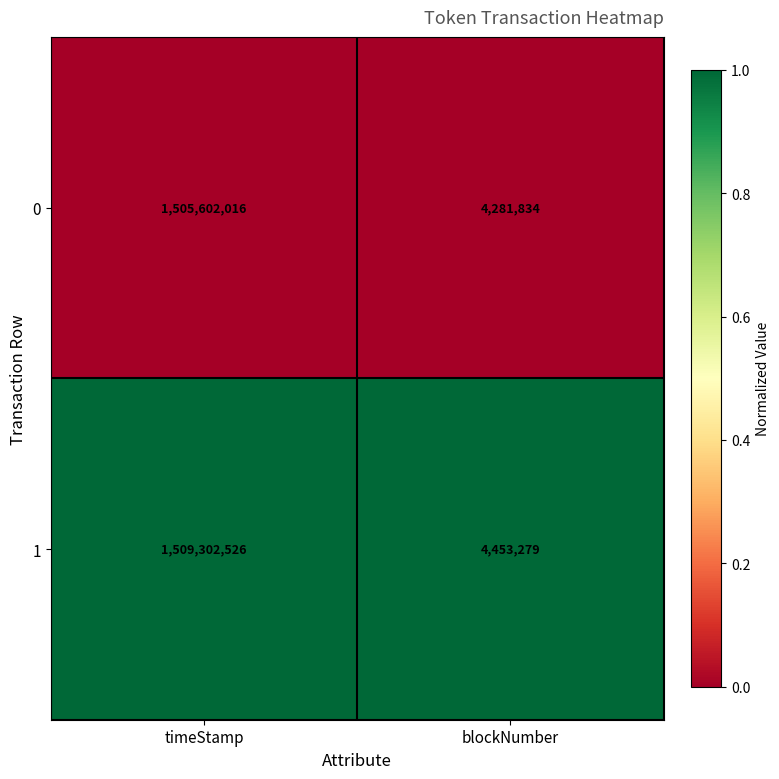

What is the difference between the highest and lowest values at timeStamp?

3700510